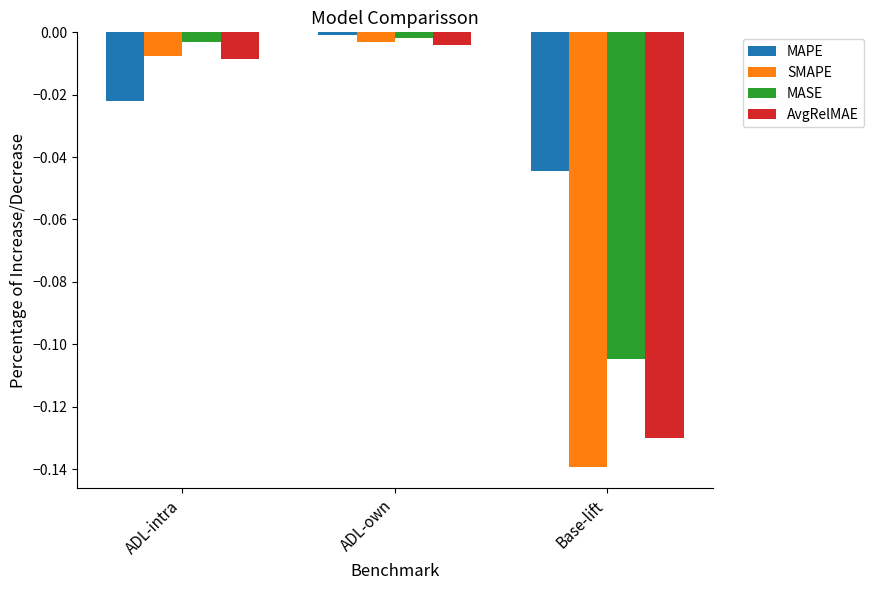

List the labels in order of SMAPE value, smallest first.

Base-lift, ADL-intra, ADL-own